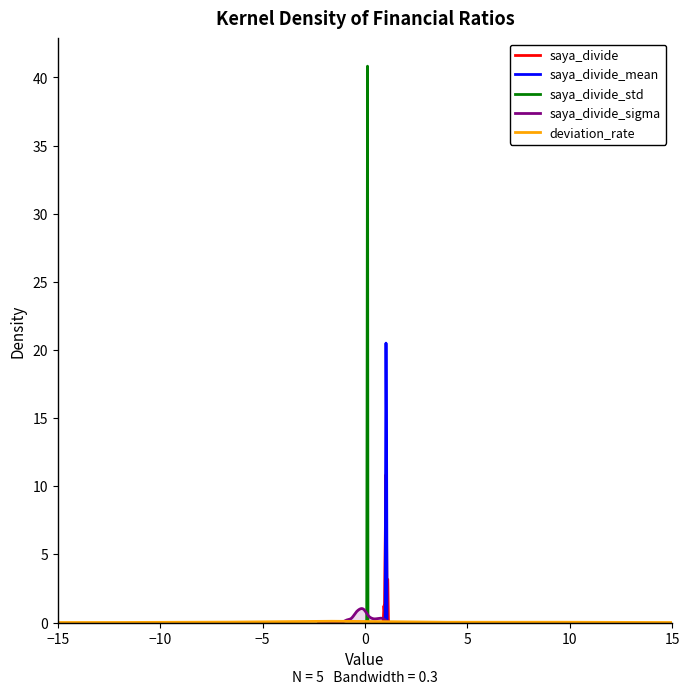

The value of deviation_rate at 36 is 6.0. True or false?

False